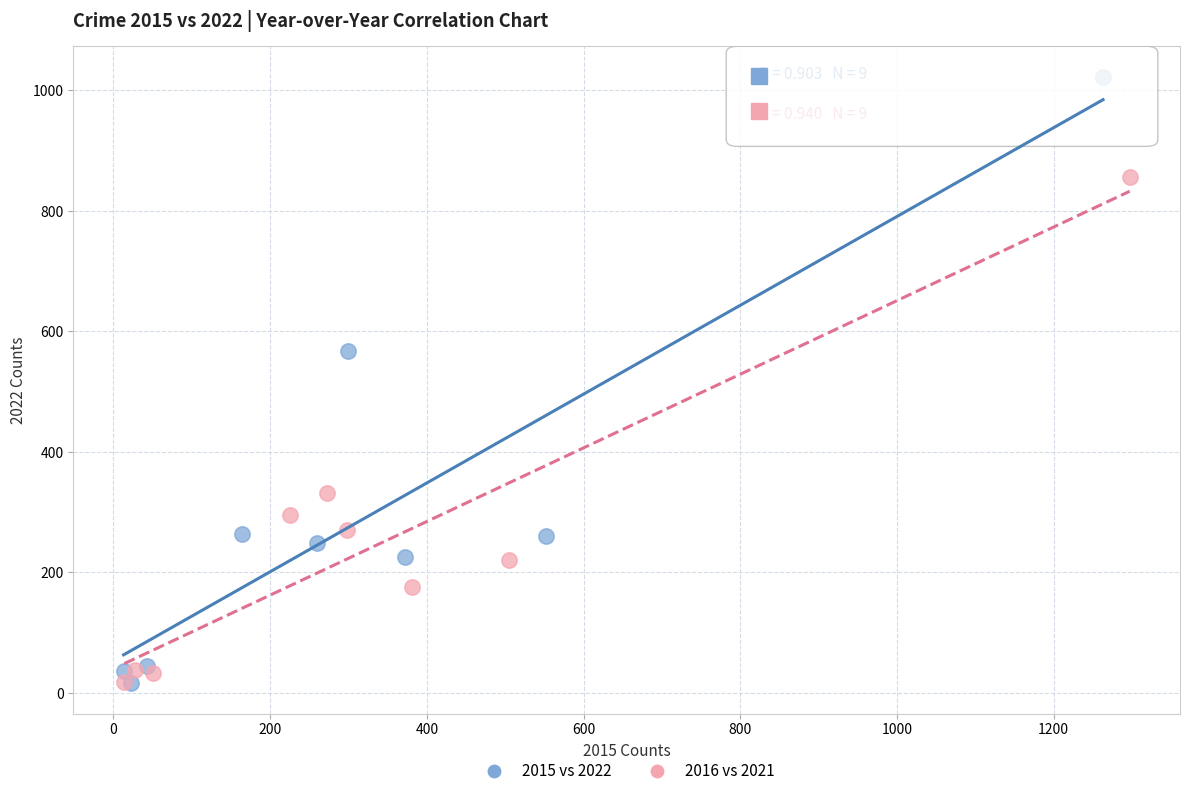

Which series has the largest Y range (max minus min)?

2015 vs 2022